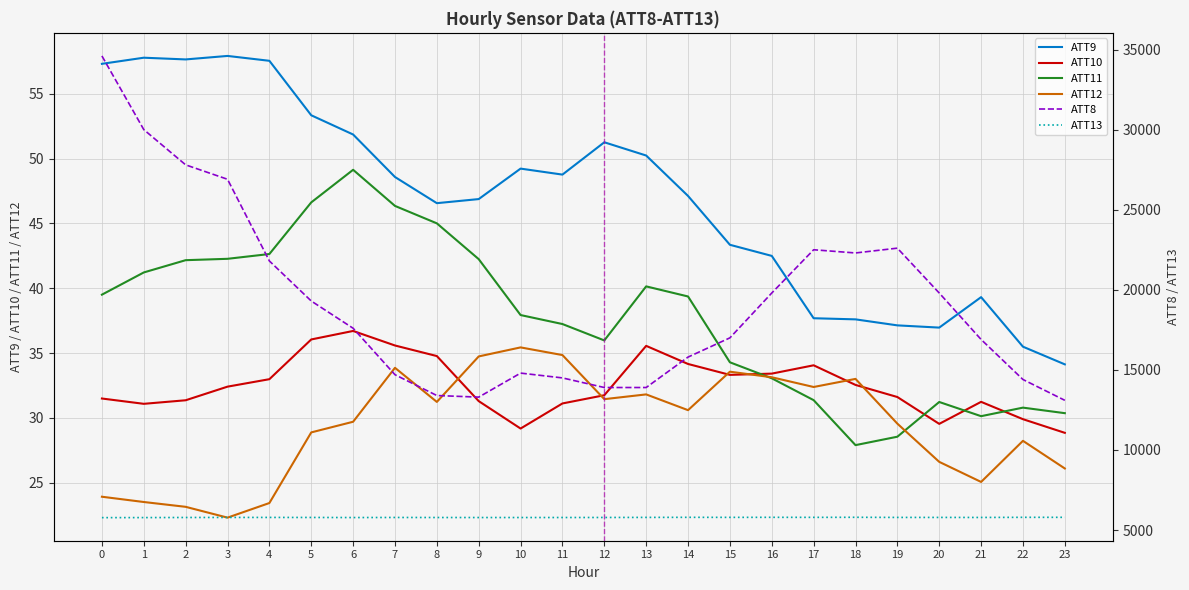

How many distinct data groups are displayed?

6